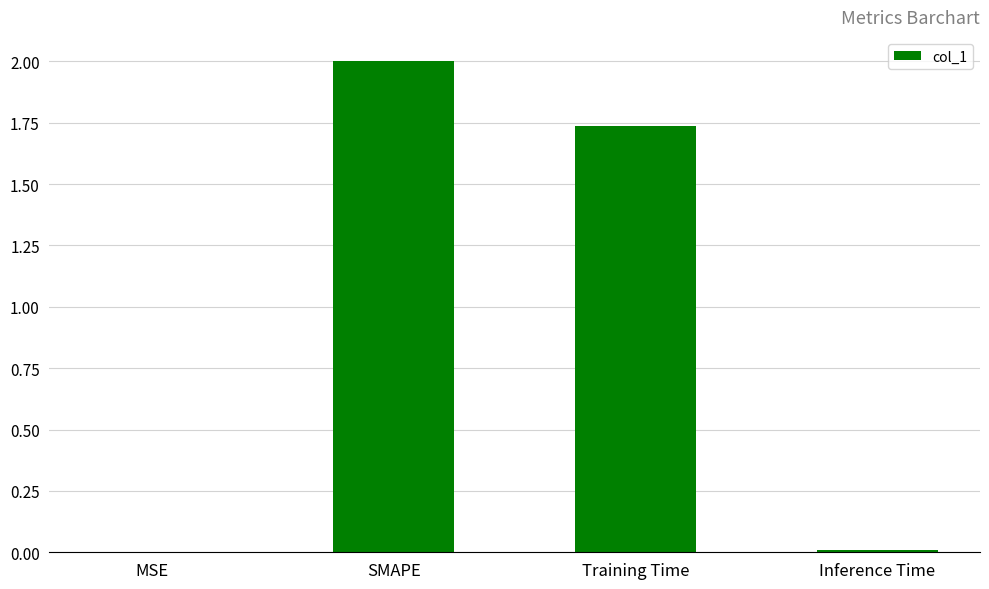

Is it true that the value at SMAPE is 2.0?

True